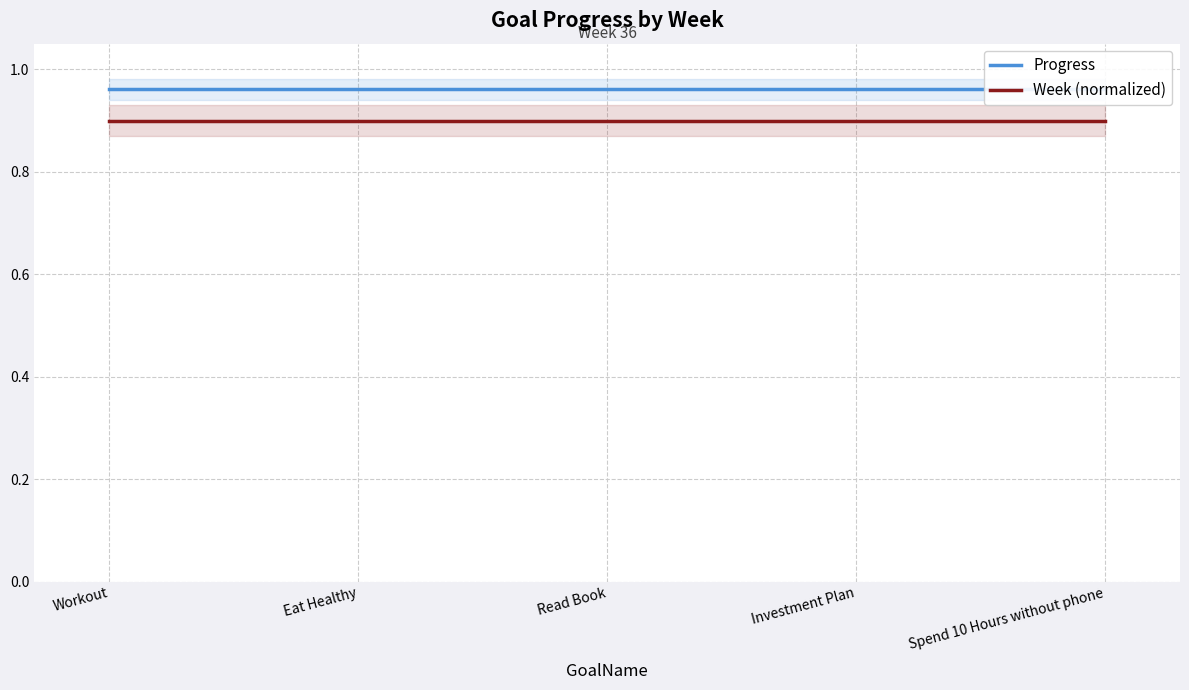

At which label is Progress closest to 0?

Workout